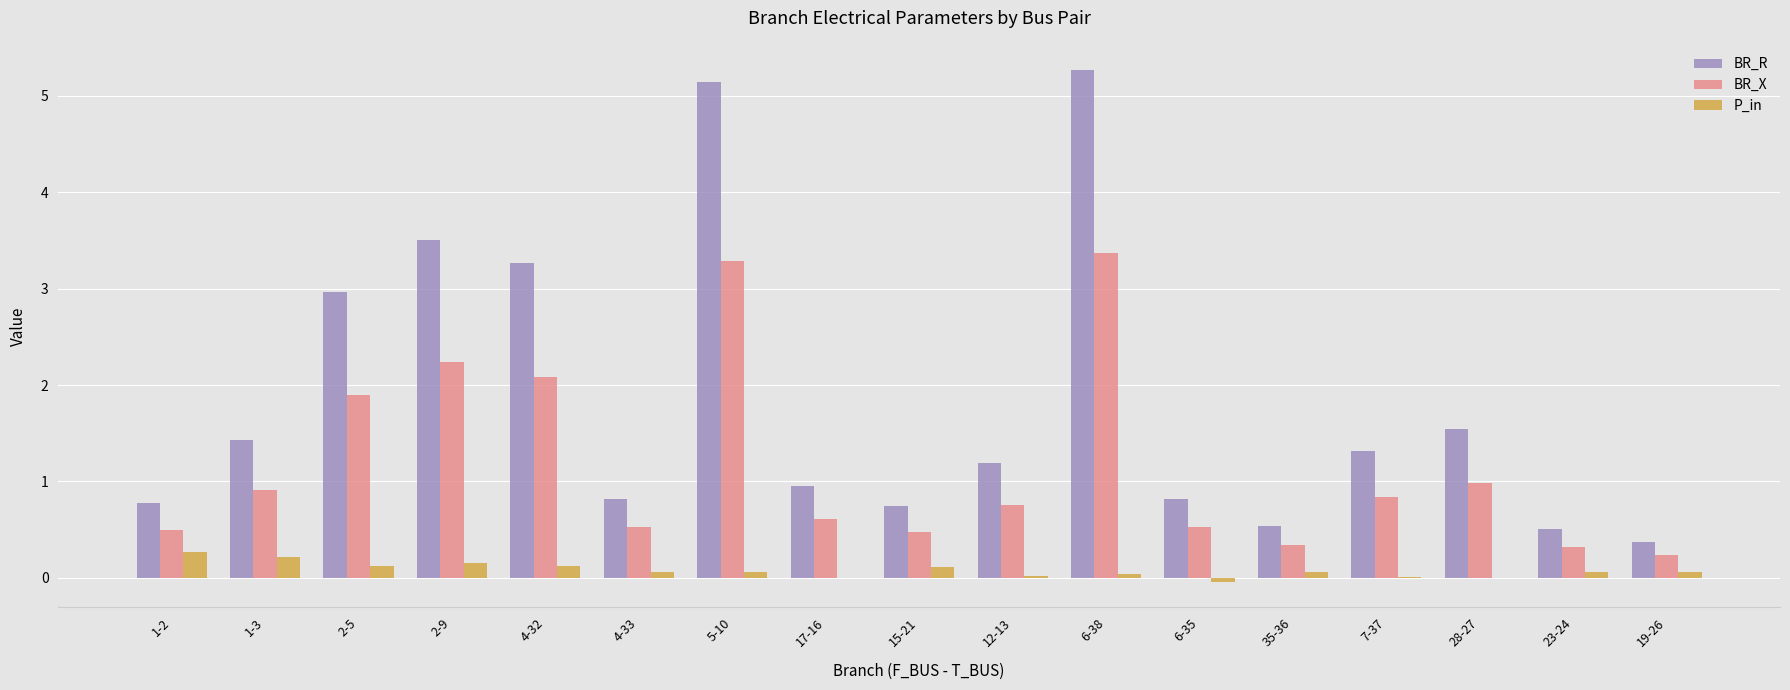

What is the sum of all BR_X values?

19.9